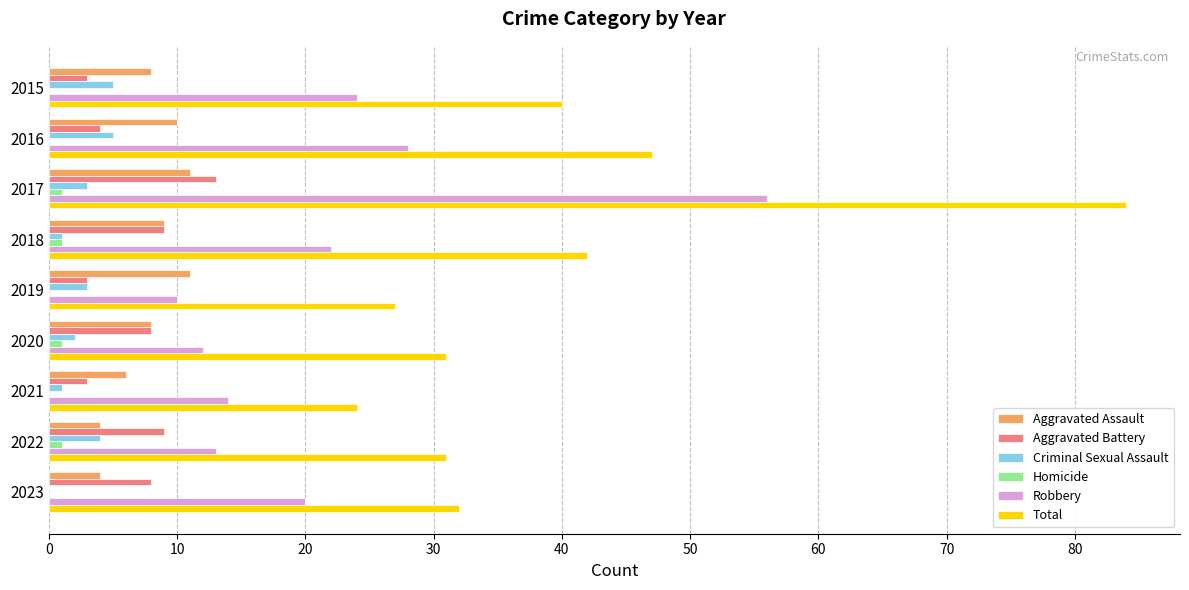

At which category is the sum across all series the highest?

2017